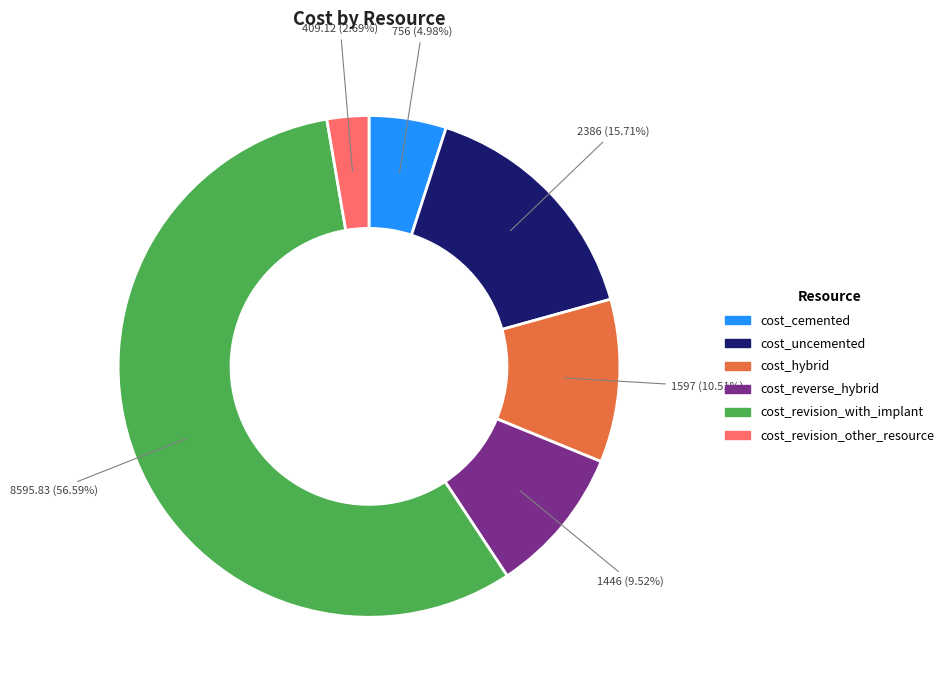

To the nearest percent, what is the difference between the cost_uncemented and cost_hybrid slice percentages?

5%